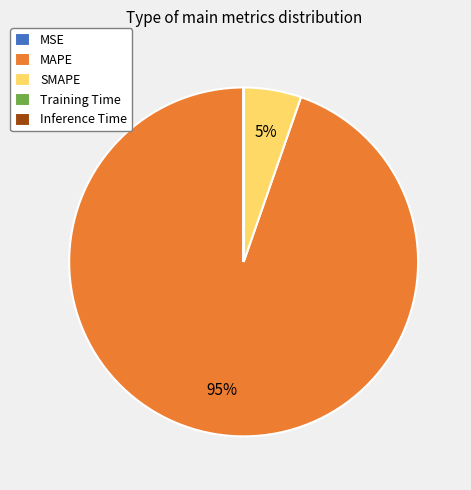

Is there a majority slice in this chart?

Yes